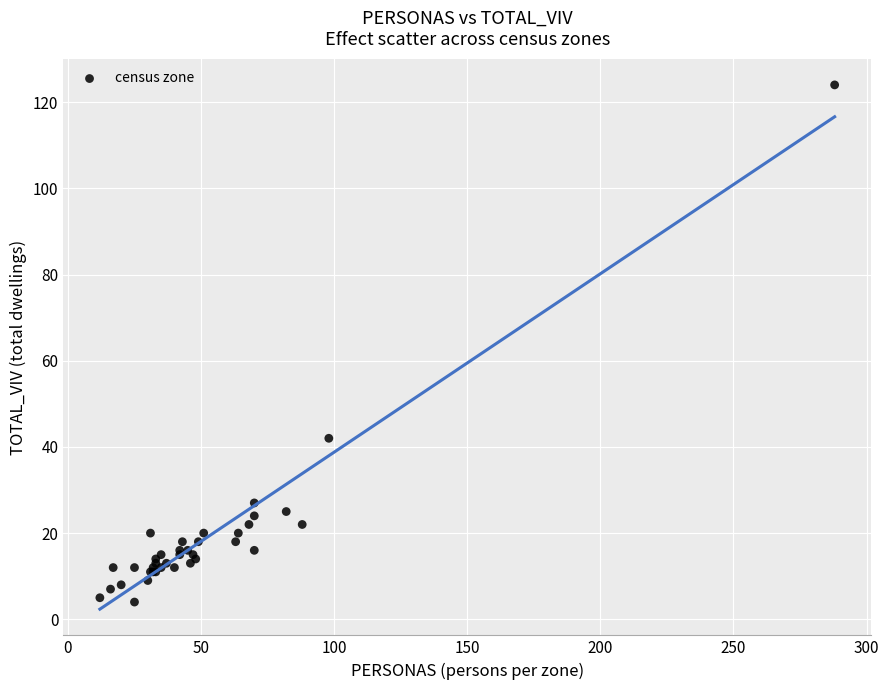

What Y value in the scatter plot is closest to 64?

42